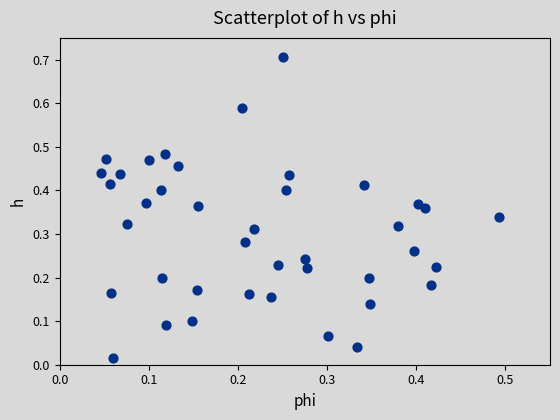

What is the range of Y values (max minus min)?

0.7